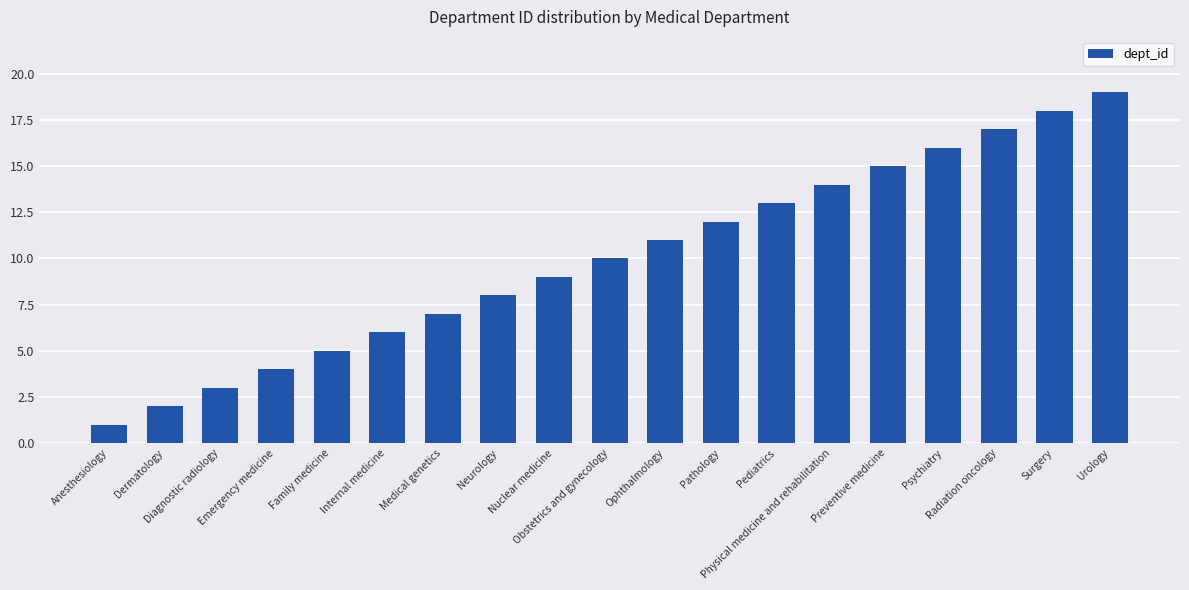

Are the bars horizontal?

No